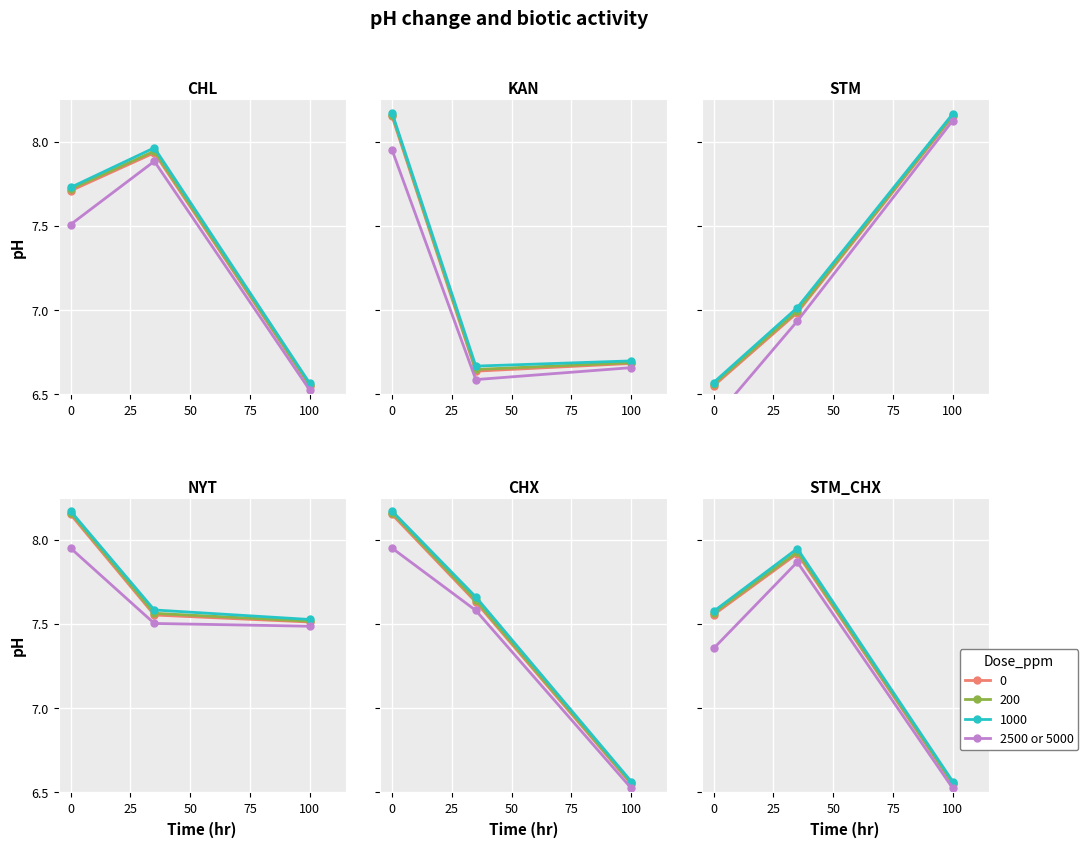

The value at 25 is 1.9. True or false?

False